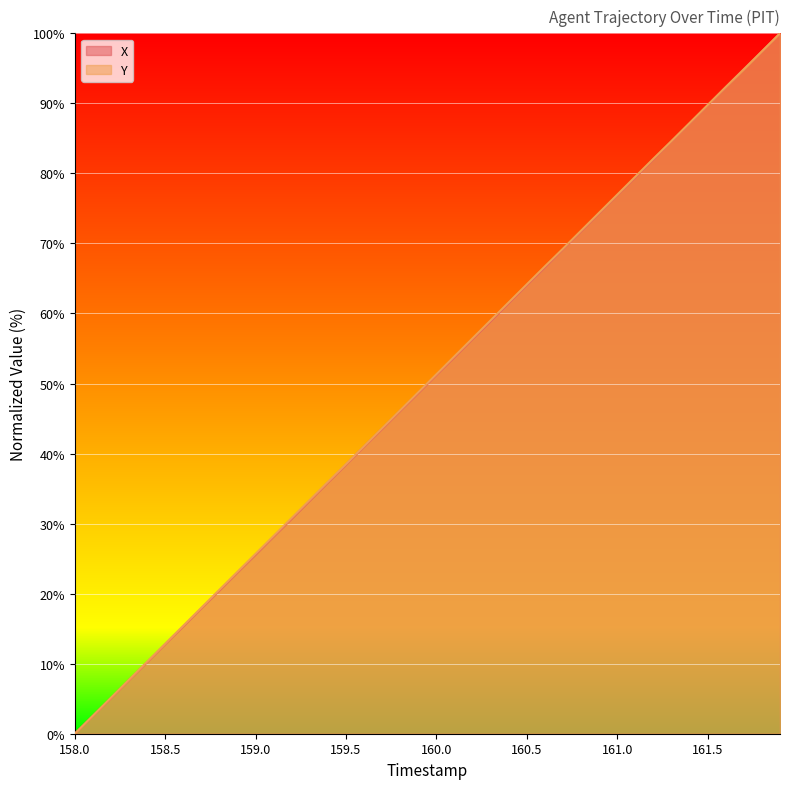

Which category has the lowest value across all series?

158.0